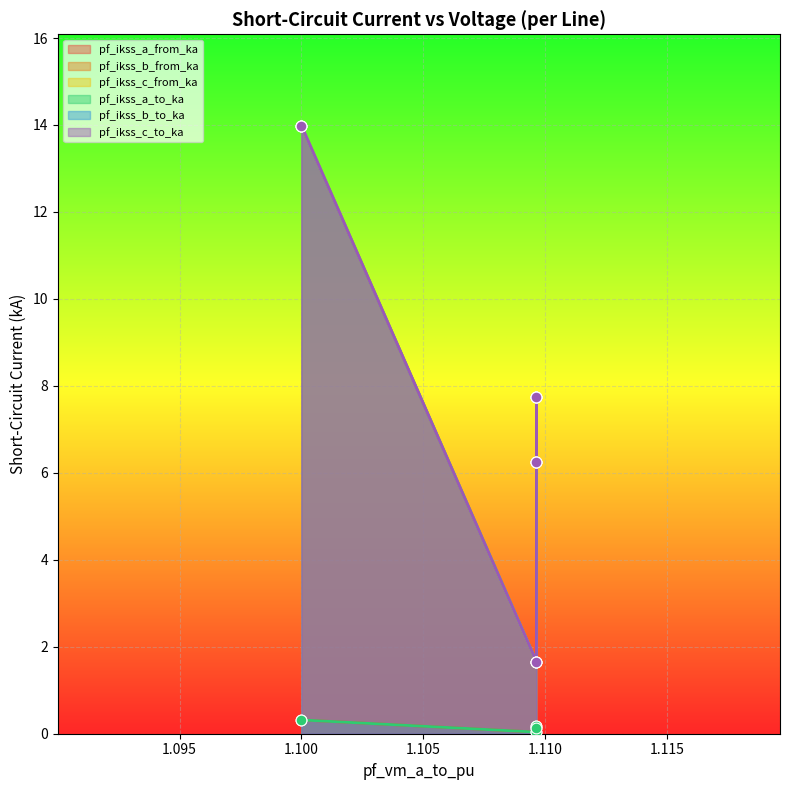

Which series reaches the minimum Y coordinate?

pf_ikss_a_to_ka